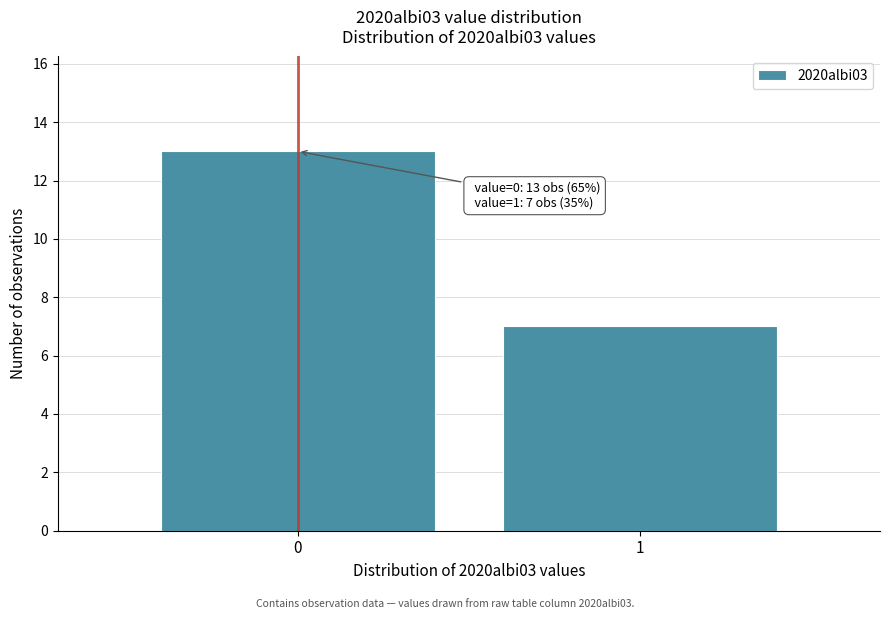

Reading left to right, transcribe all the data shown in this chart.

13	7